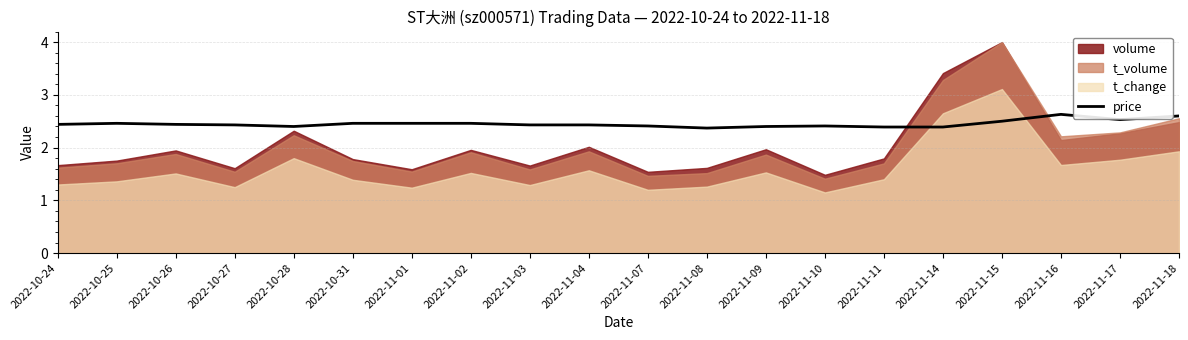

True or false: the data shows 2.4 at 2022-10-27.

True